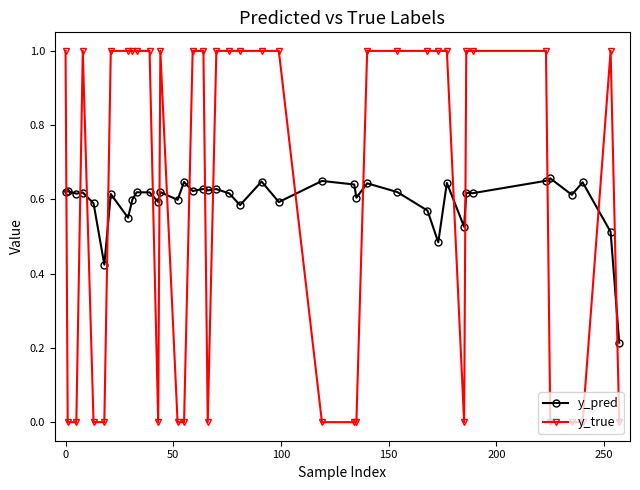

How many times do y_true and y_pred cross each other?

17